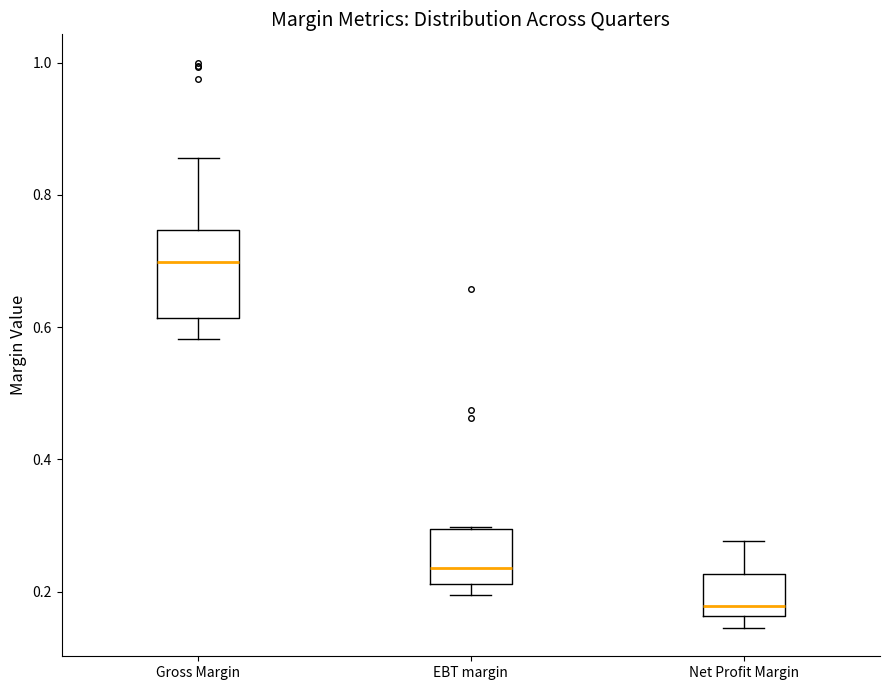

Comparing the boxes themselves (not the whiskers), which one is the tallest?

Gross Margin